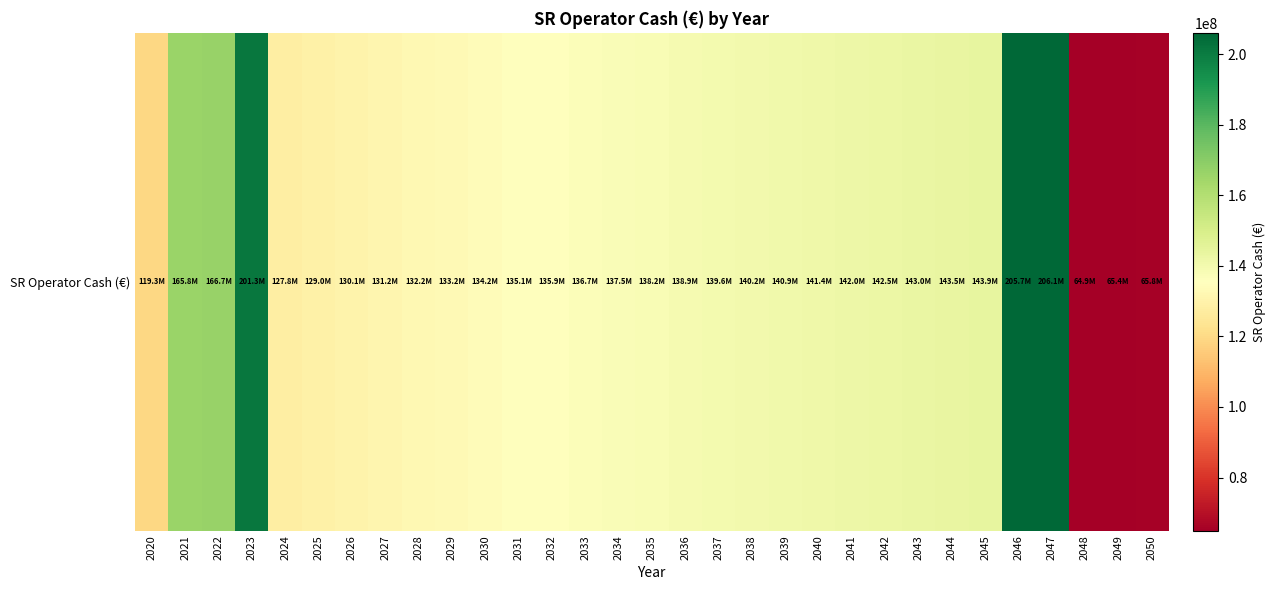

Rank the categories by value from lowest to highest.

2048, 2049, 2050, 2020, 2024, 2025, 2026, 2027, 2028, 2029, 2030, 2031, 2032, 2033, 2034, 2035, 2036, 2037, 2038, 2039, 2040, 2041, 2042, 2043, 2044, 2045, 2021, 2022, 2023, 2046, 2047